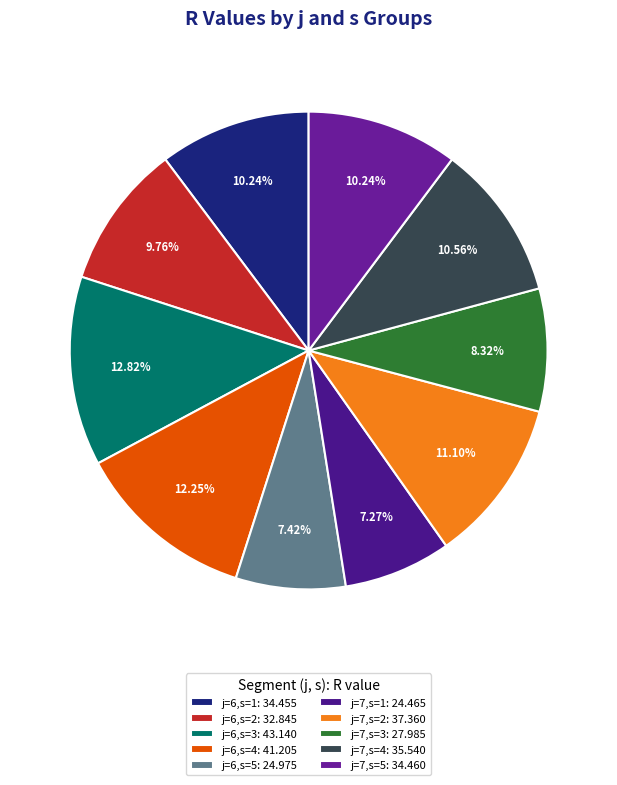

To the nearest percent, what percentage of the pie is j=7,s=3?

8%